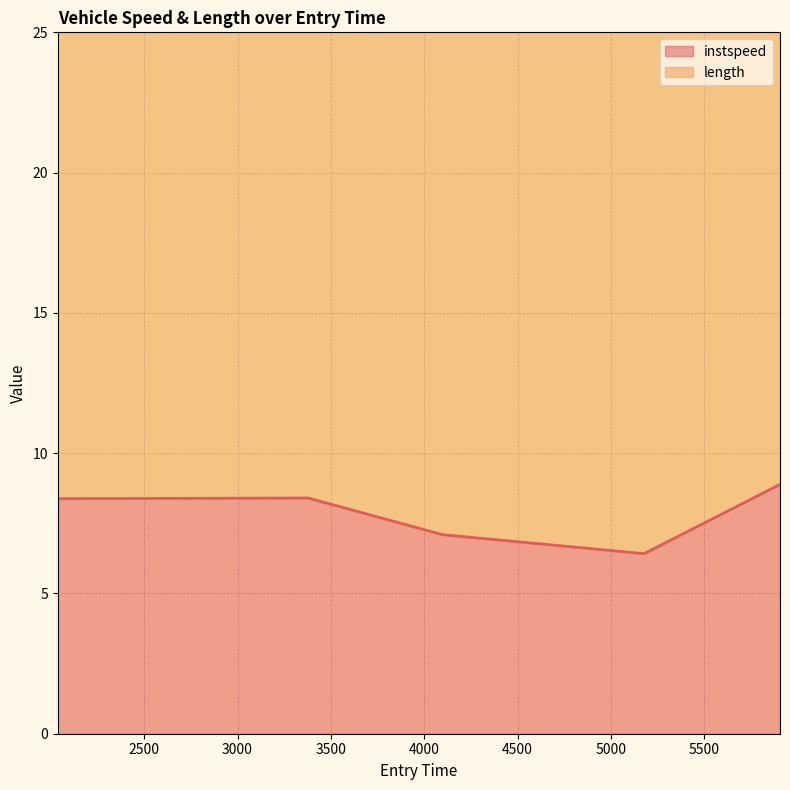

Reading left to right, list all the values displayed in this chart.

8.4	8.4	7.1	6.4	8.9